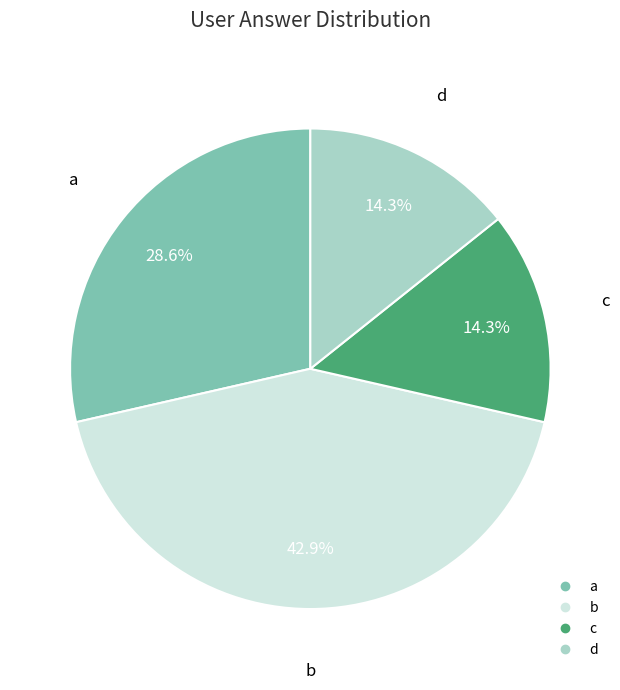

To the nearest percent, what is the average slice percentage?

25%